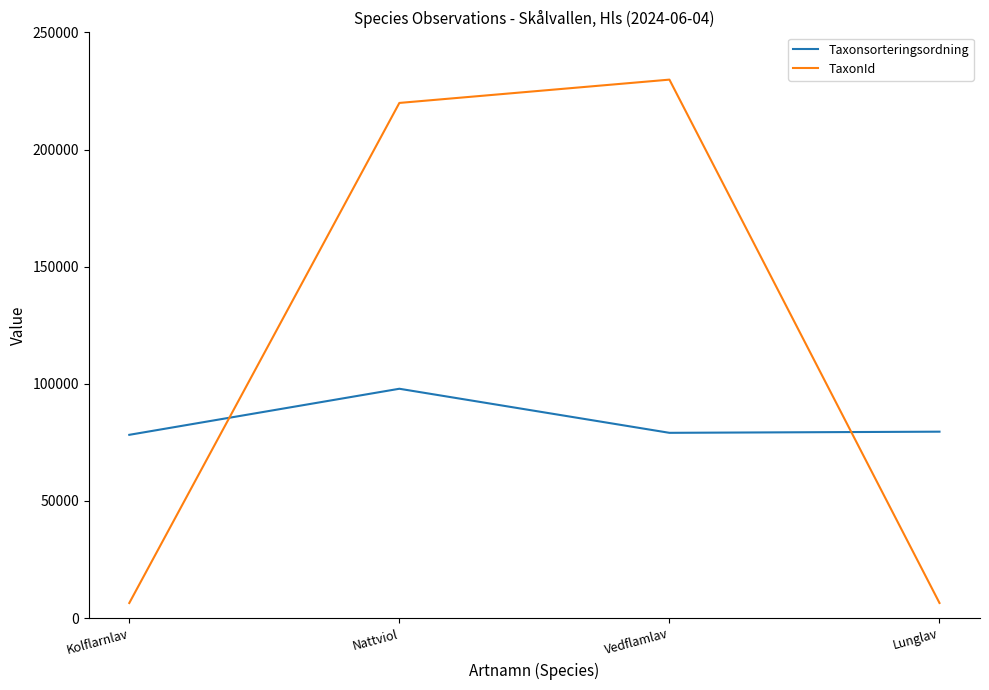

At how many categories does at least one series exceed 138051?

2